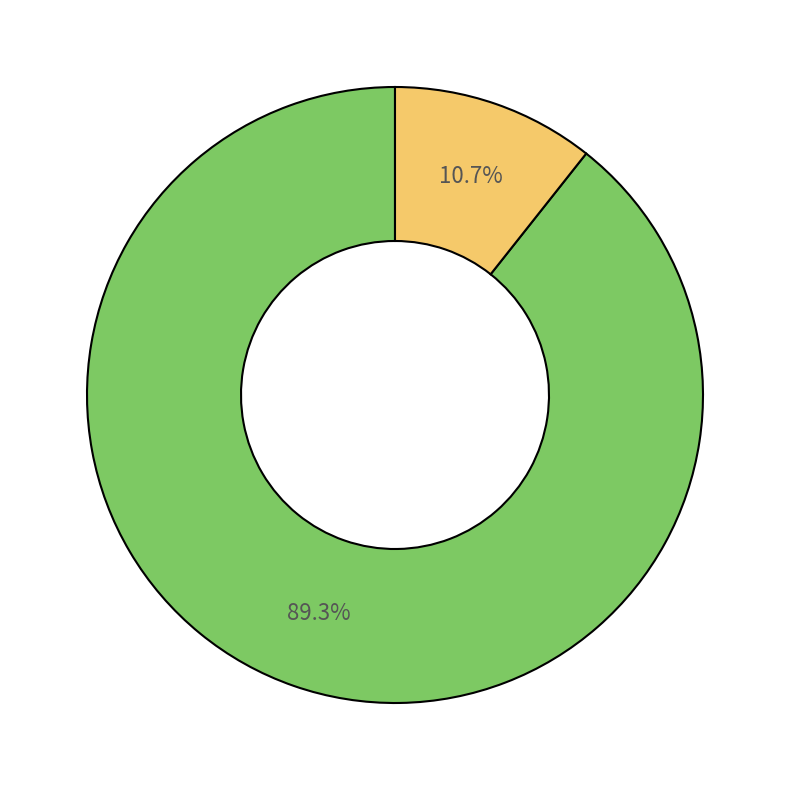

Is there a majority slice in this chart?

Yes